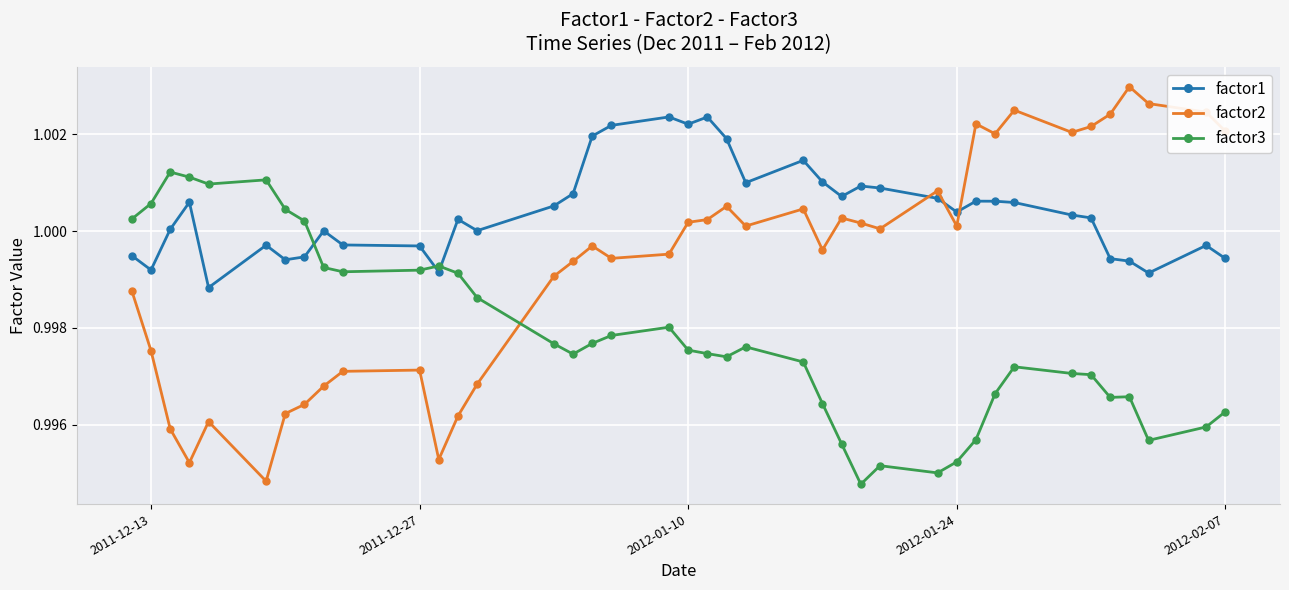

True or false: factor3 and factor1 intersect in this chart.

True